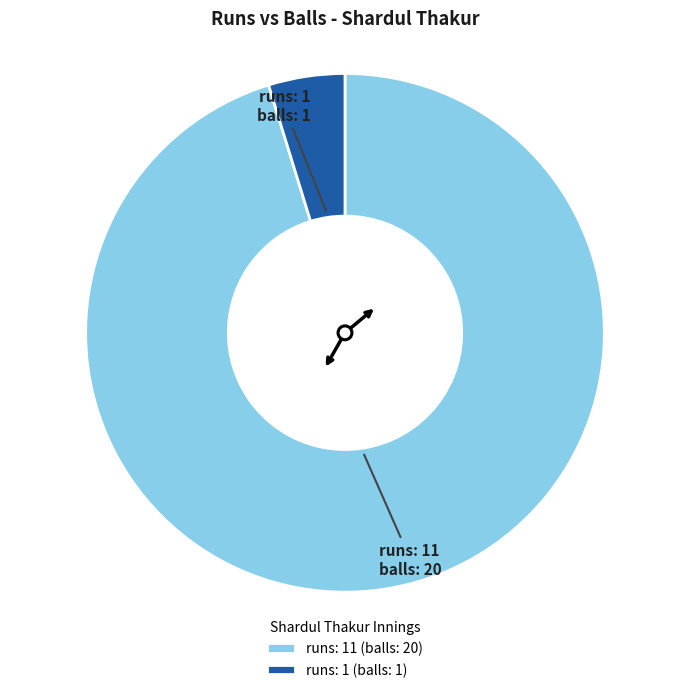

Which slice is the largest?

runs: 11 (balls: 20)